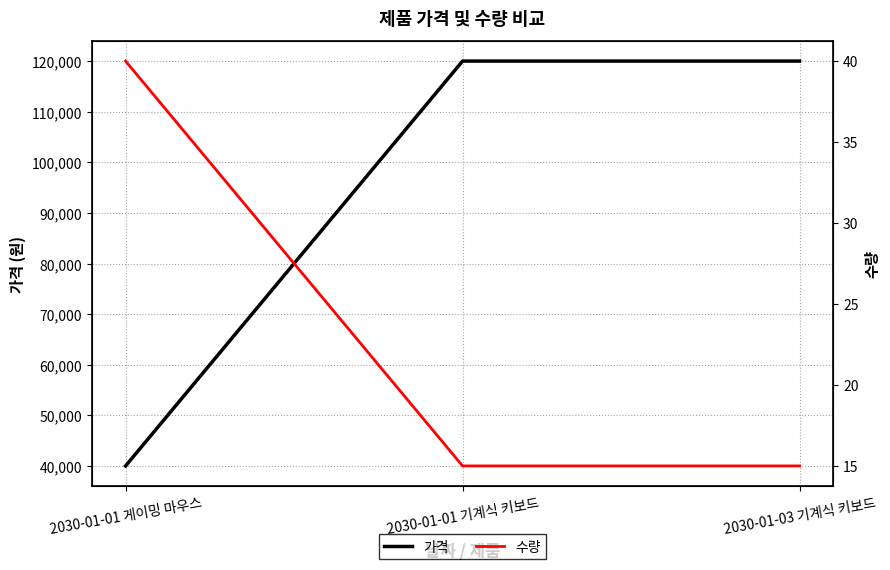

Rank the series by their average value, from highest to lowest.

가격, 수량